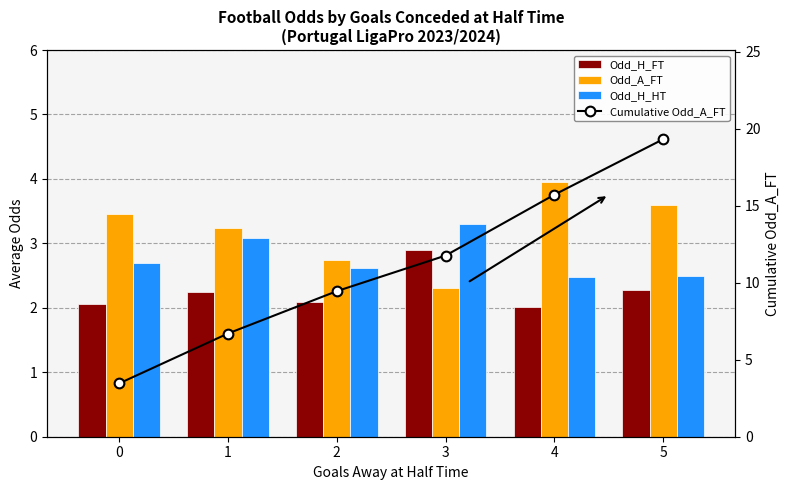

What is the maximum value for Odd_H_HT?

3.3